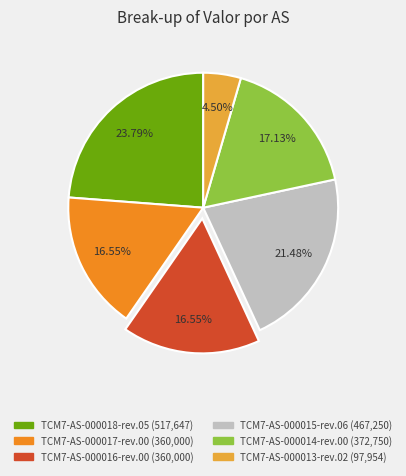

To the nearest percent, what percentage of the pie is TCM7-AS-000015-rev.06?

21%